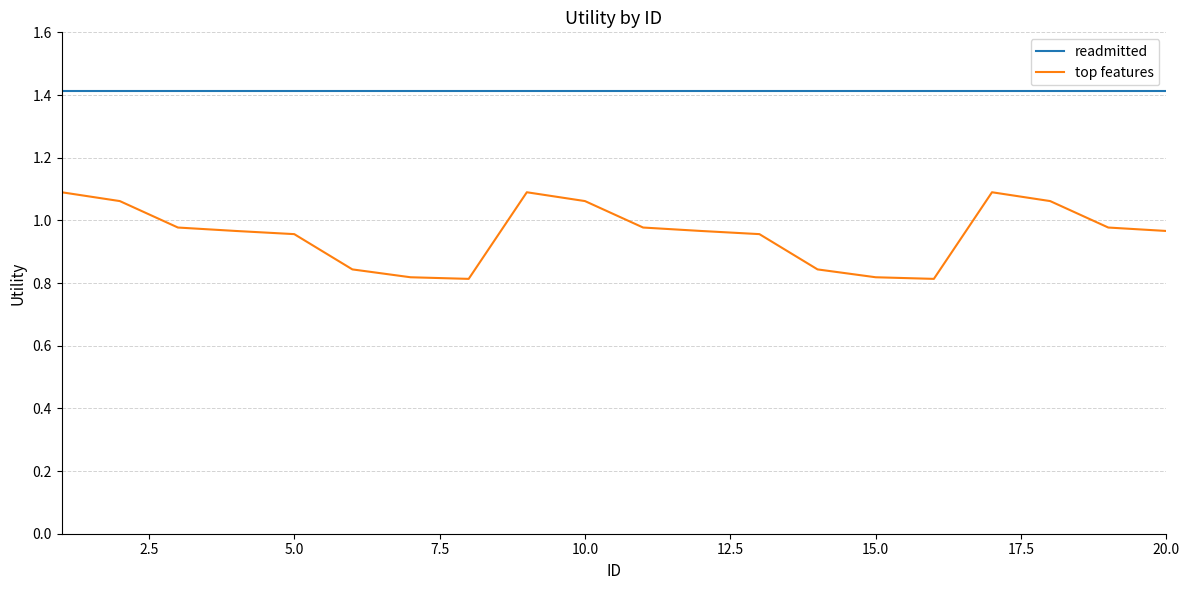

Does the chart have visible grid lines?

Yes